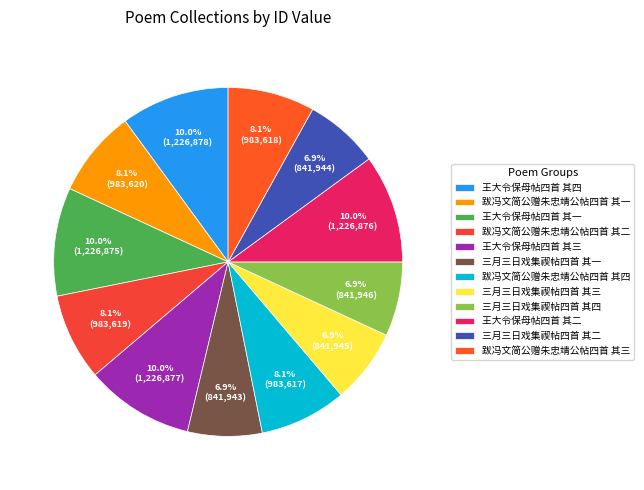

True or false: 跋冯文简公赠朱忠靖公帖四首 其一 accounts for 8% of the total.

True